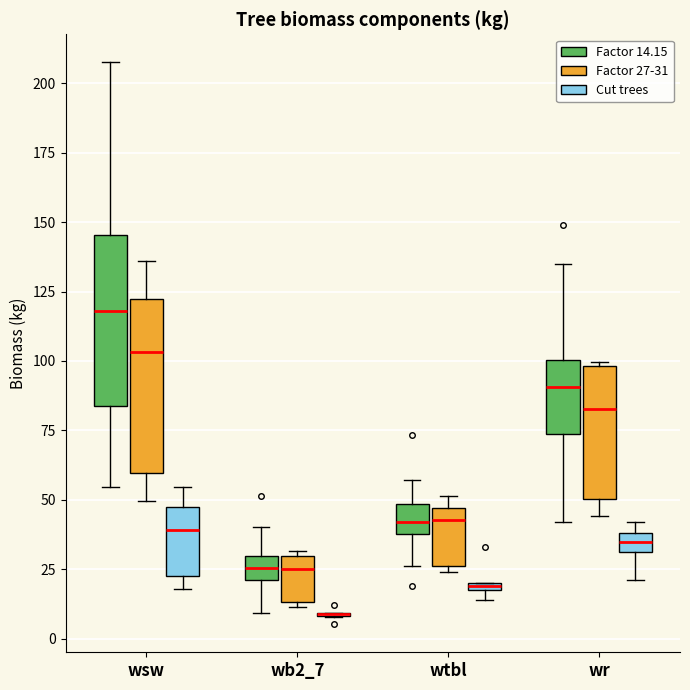

Where is the upper edge of the box for wtbl (Factor 27-31) on the y-axis? The values are not printed on the chart, so give them approximately, as read against the axis.

45